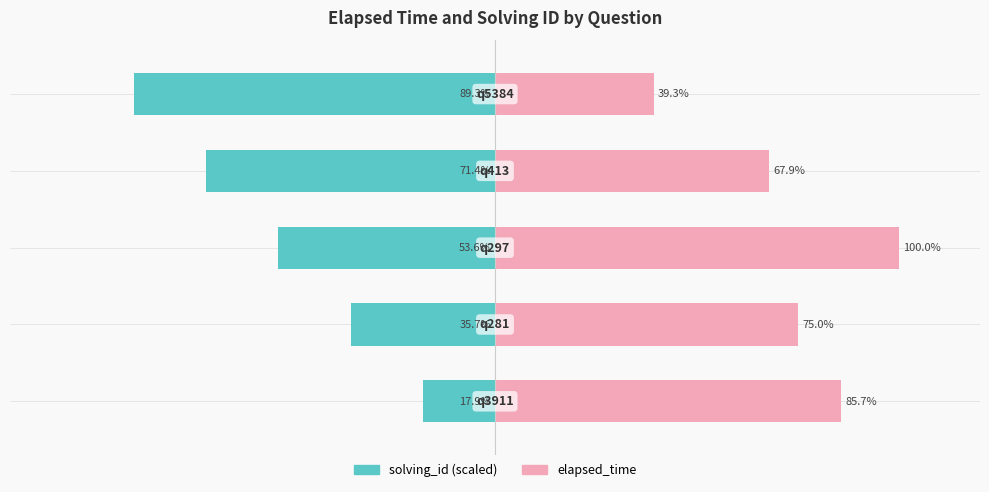

What is the value of the solving_id (scaled) bar at the 3rd from the left?

-53.6